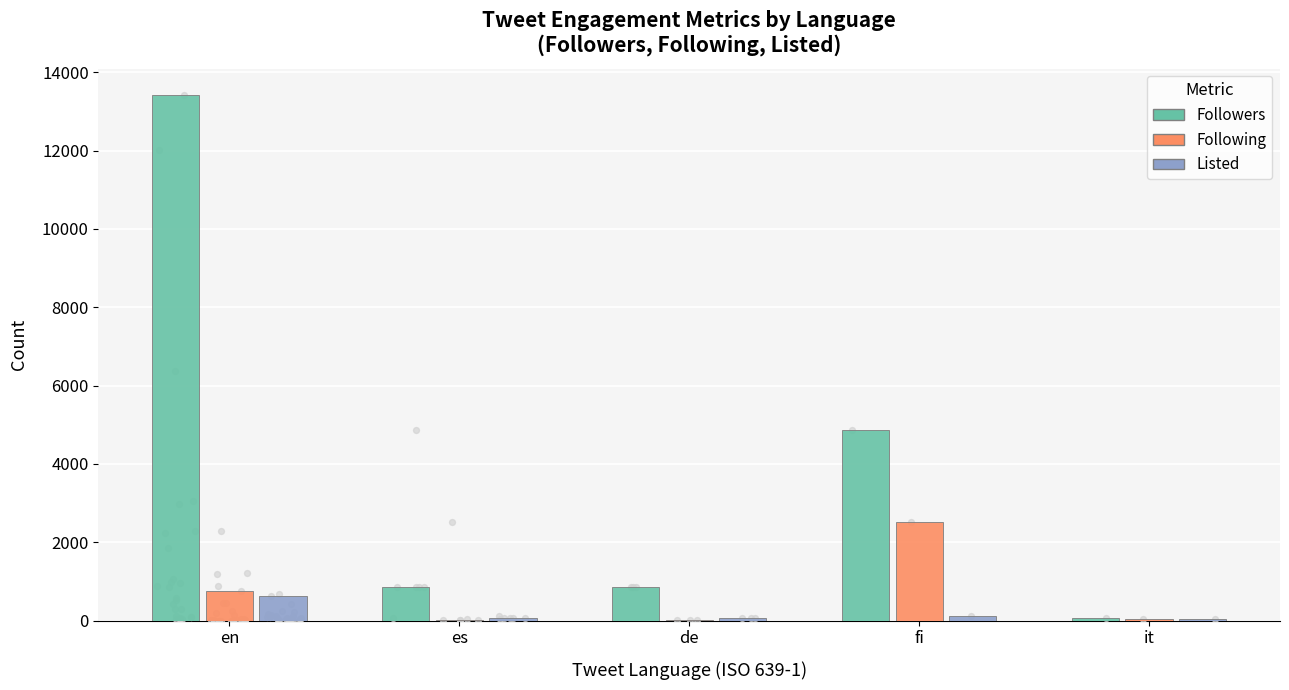

At how many categories does at least one series exceed 3215?

2